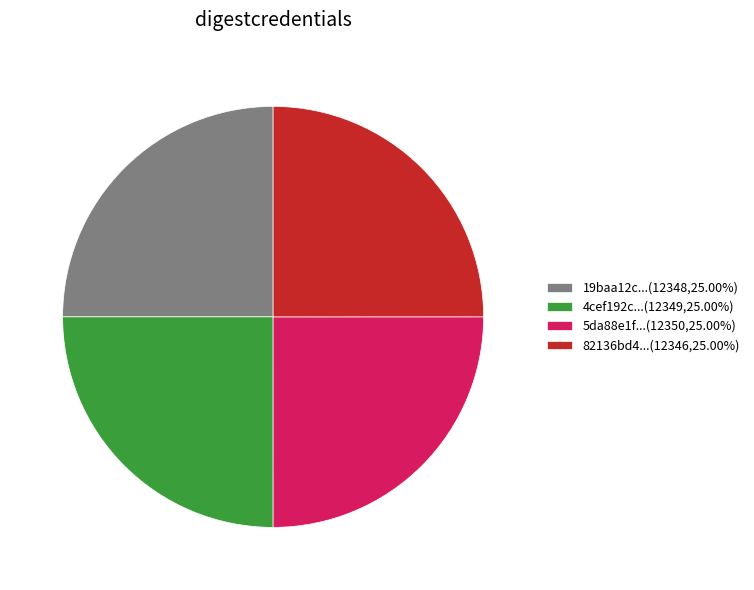

Is there a majority slice in this chart?

No